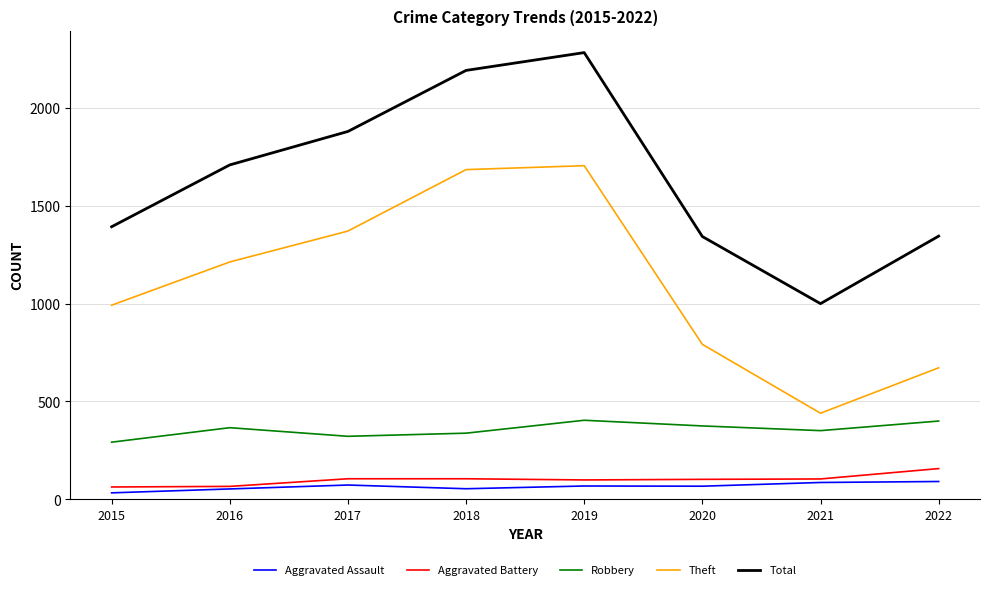

What value does the Total series have at 2015, to the nearest 10?

1390